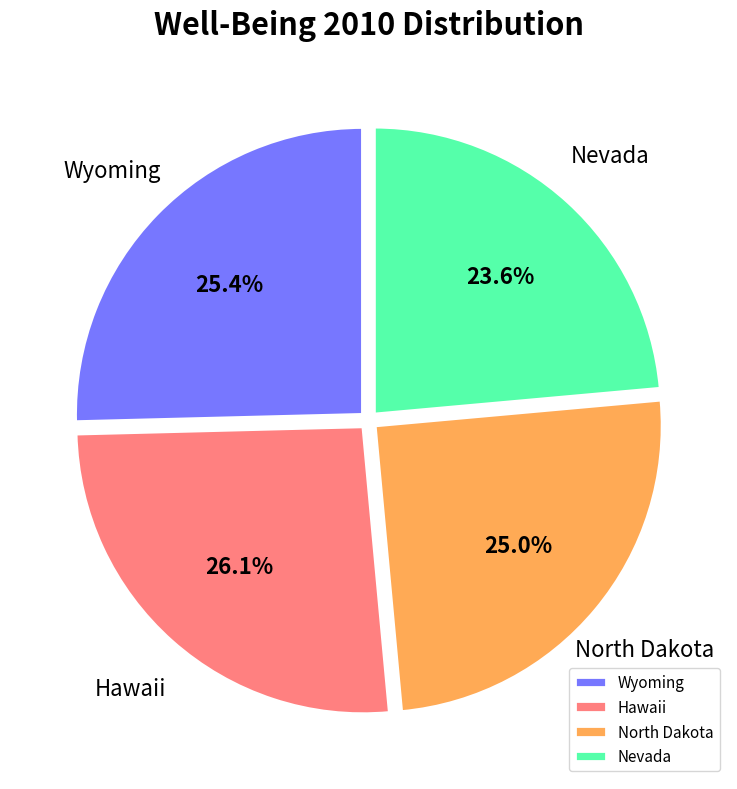

Does North Dakota account for over 50% of the chart?

No